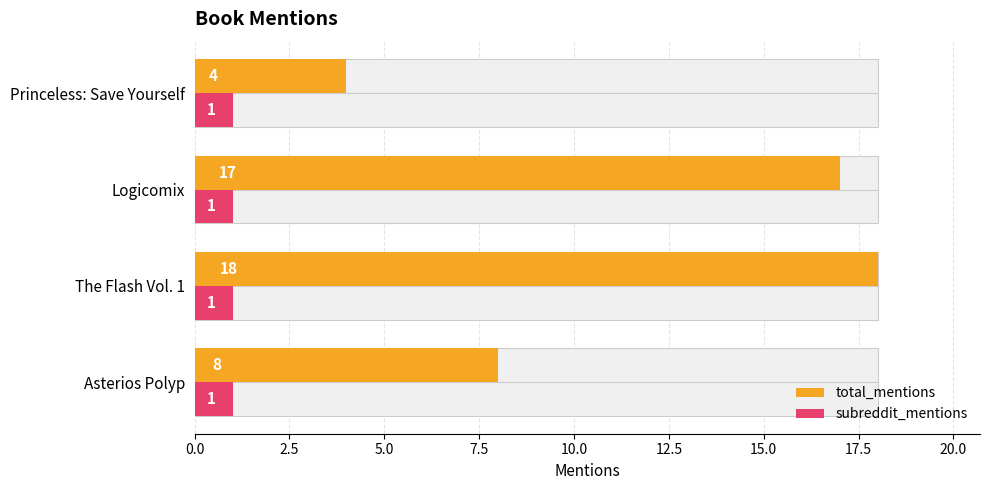

At how many categories does at least one series exceed 15?

2